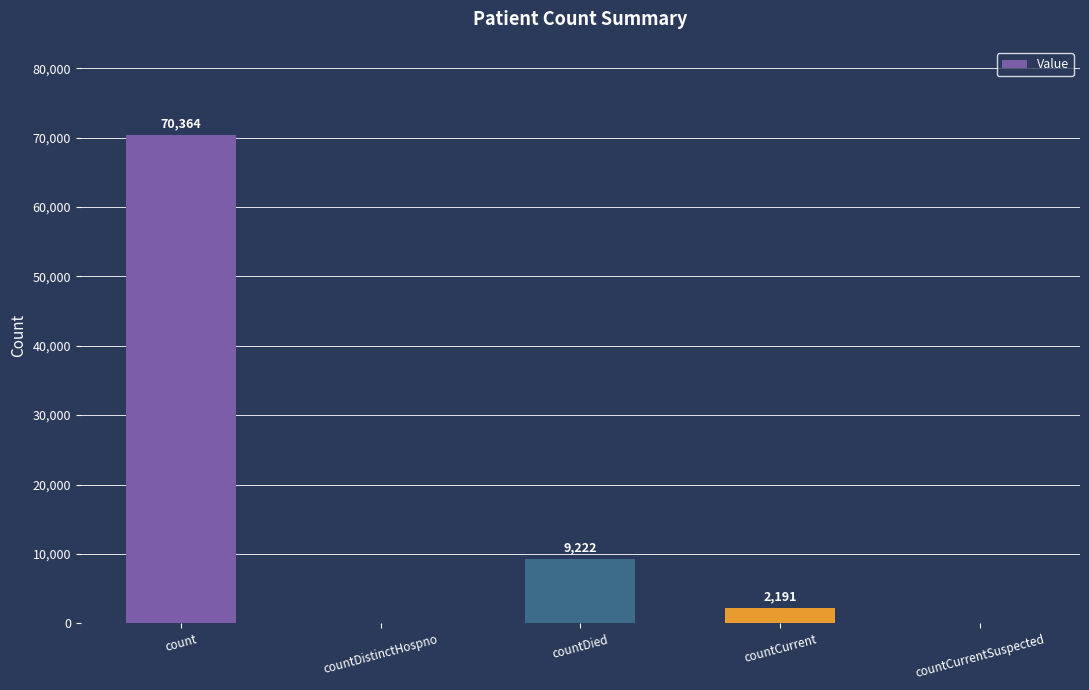

How many series are shown in this chart?

1